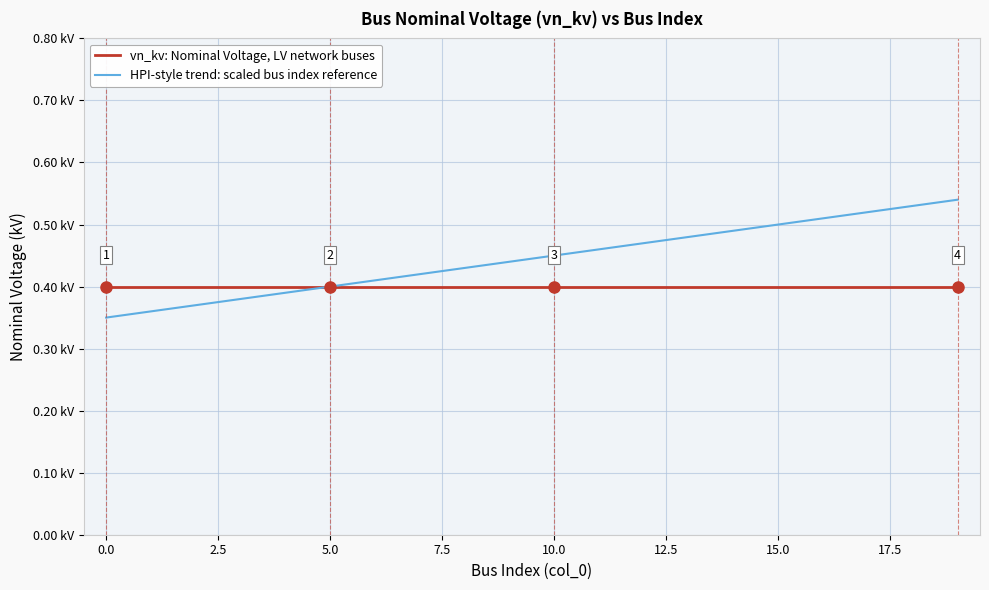

Which series has the largest total across all categories?

HPI-style trend: scaled bus index reference